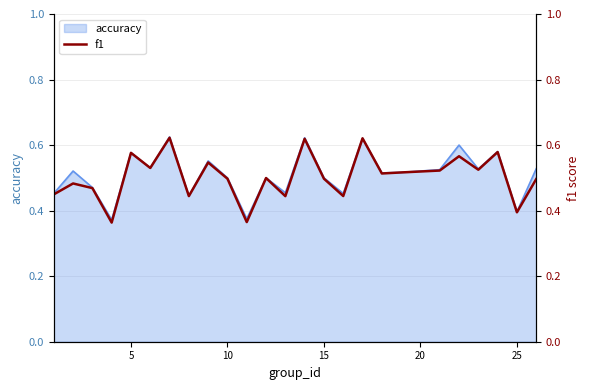

Is it true that accuracy equals 0.8 at 15?

False